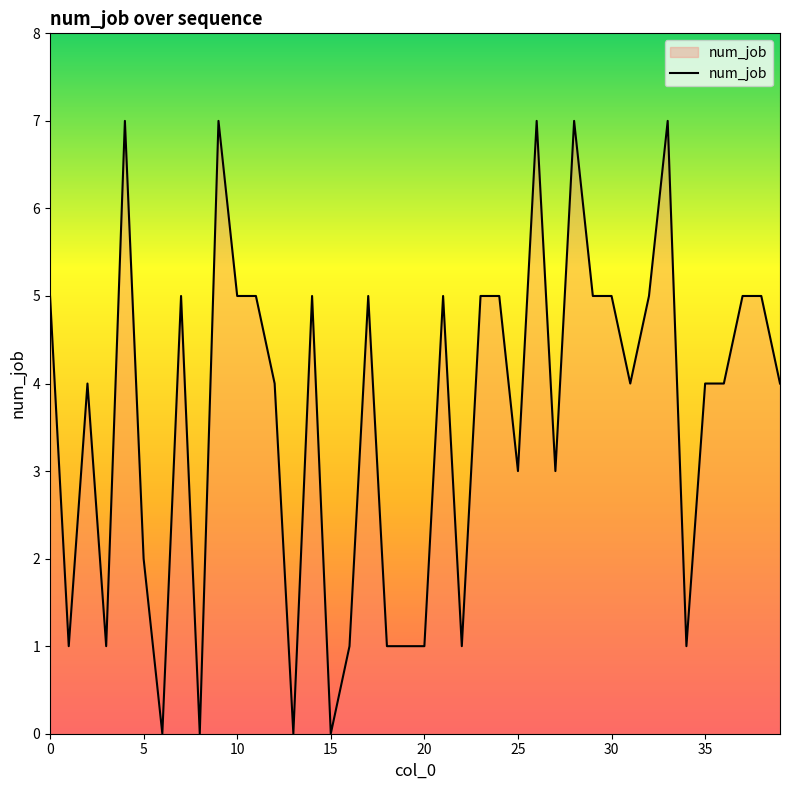

What is the maximum value shown in the chart?

7